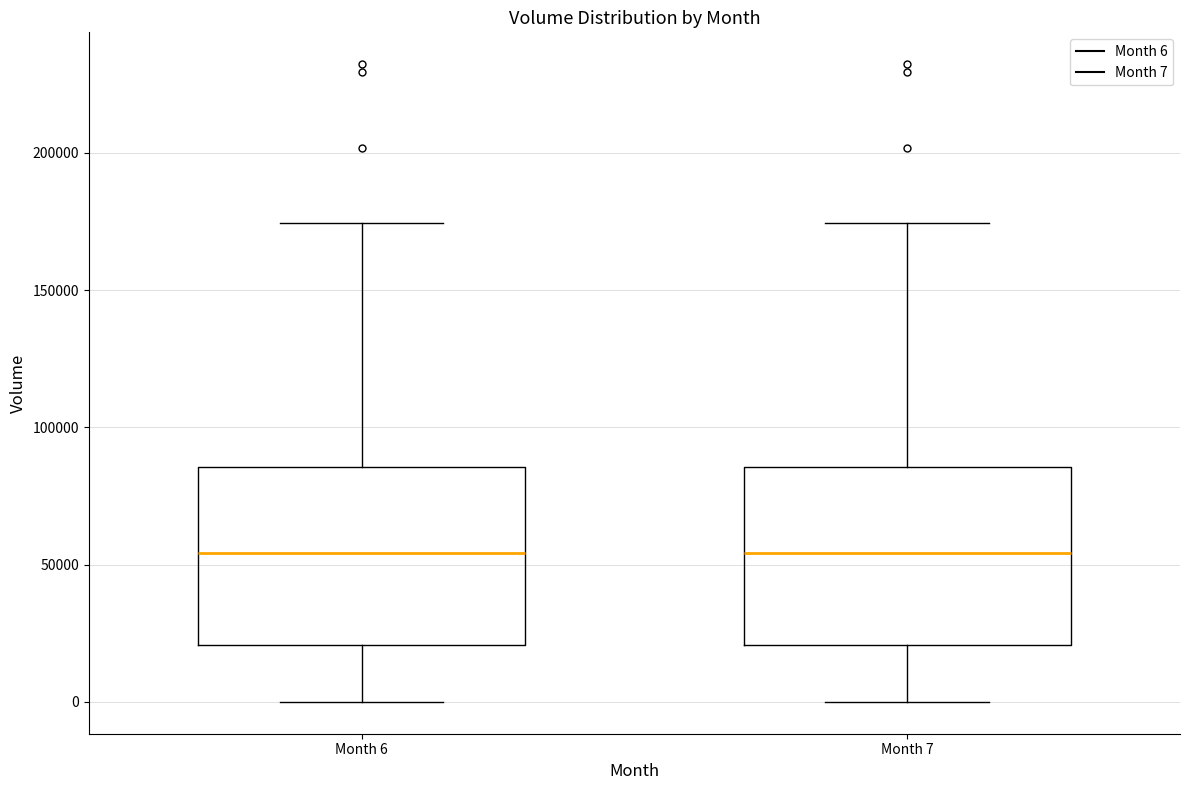

Reading left to right, transcribe this box plot: for each box, give where its median line is, the range the box spans, and where its two whiskers end, as read against the y-axis. The values are not printed on the chart, so give them approximately, as read against the axis.

Month 6: median 55000, box 20000 to 85000, whiskers 0 to 175000
Month 7: median 55000, box 20000 to 85000, whiskers 0 to 175000